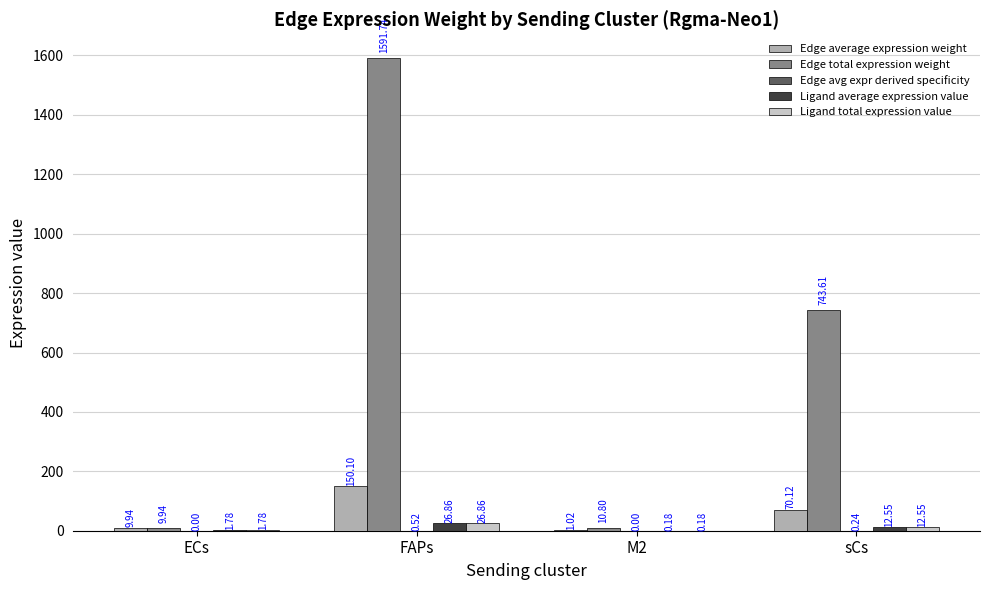

Between ECs and sCs, which series saw the biggest shift?

Edge total expression weight